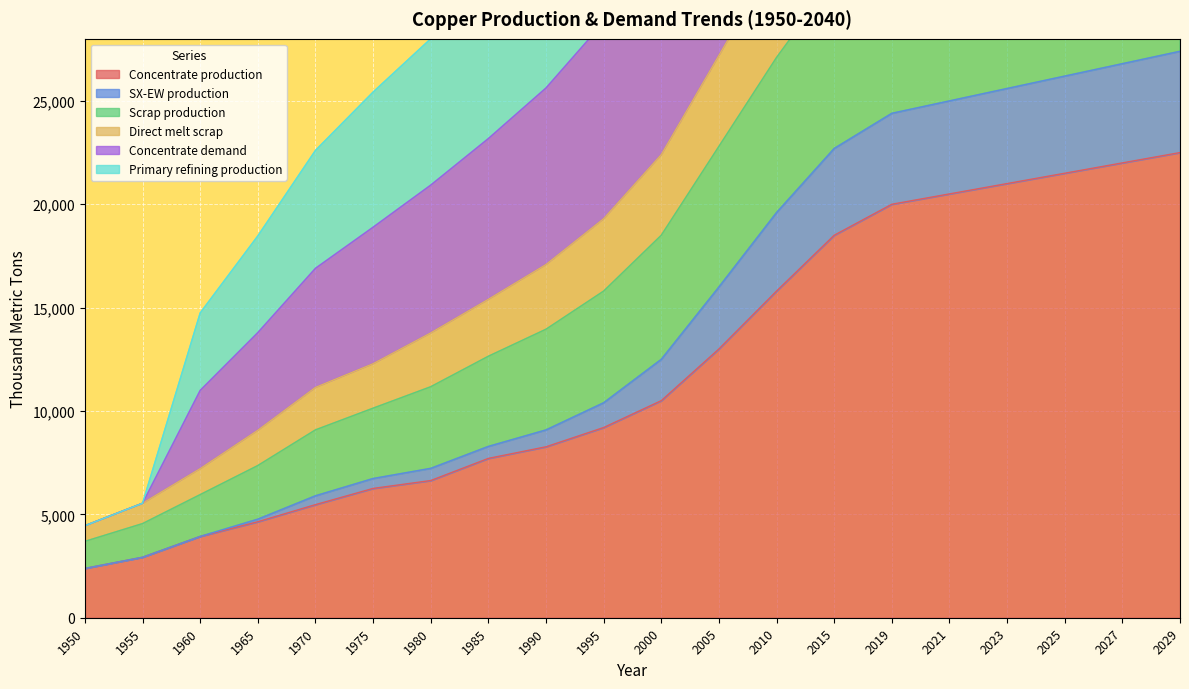

The Concentrate production series shows 20500.0 at 2021. True or false?

True